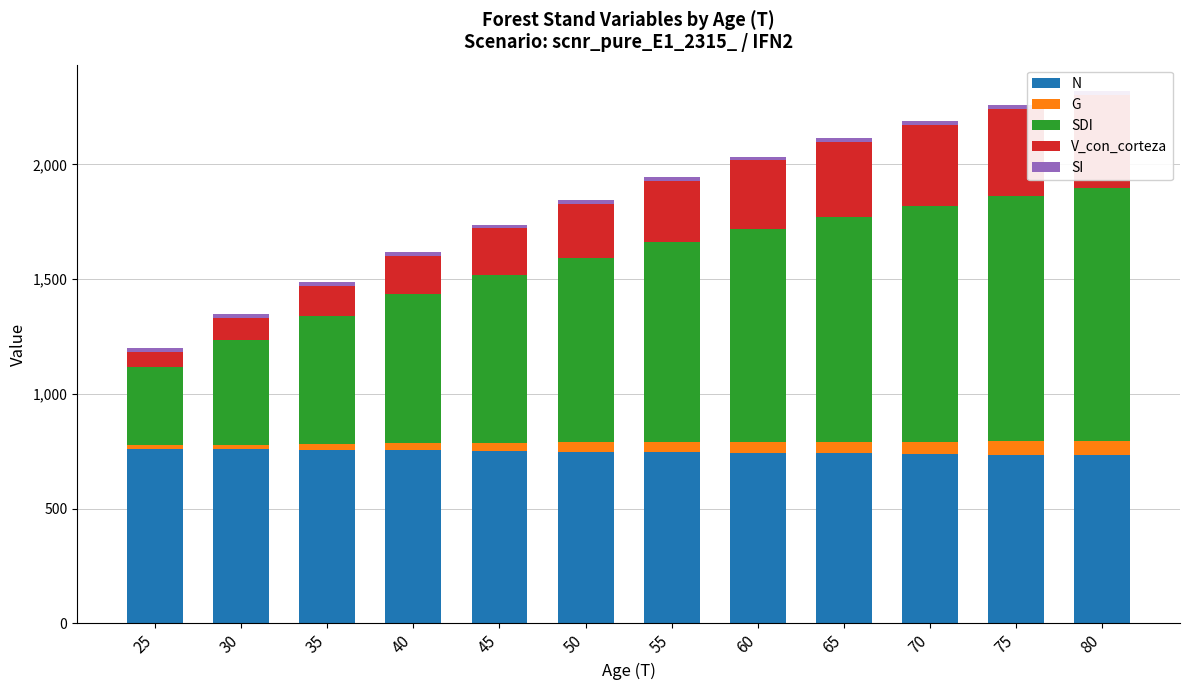

How many bars are there in total?

60